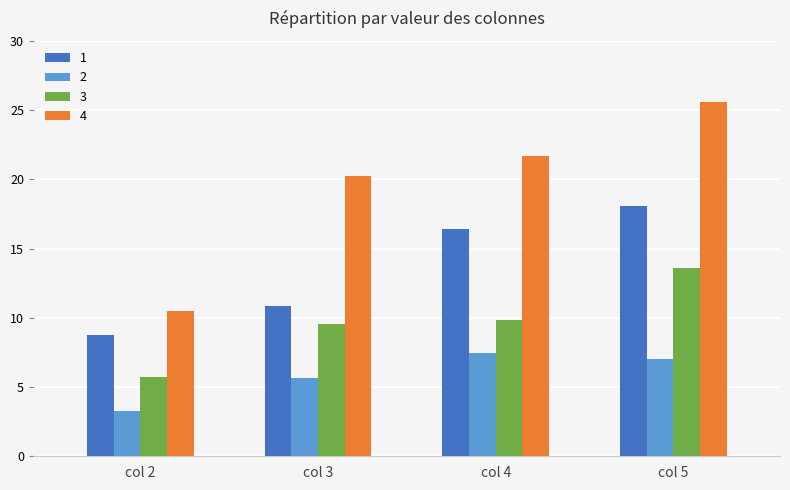

What are all the series names shown in the legend?

1, 2, 3, 4